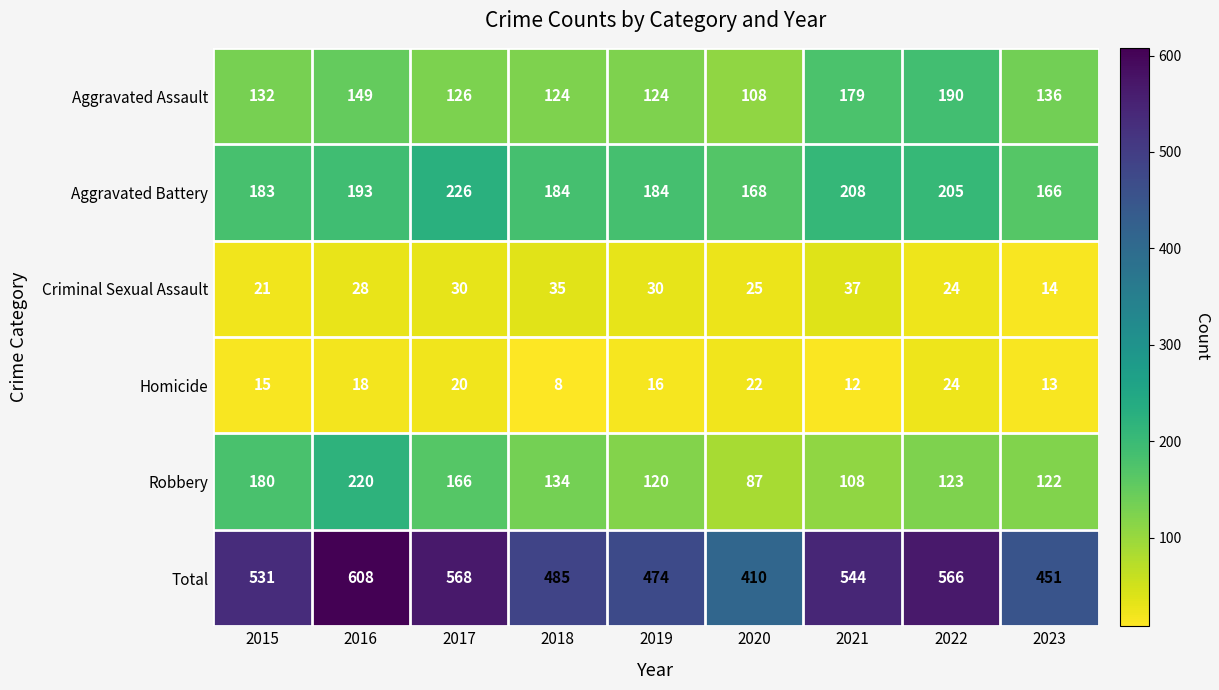

What is the average value of the Criminal Sexual Assault series?

27